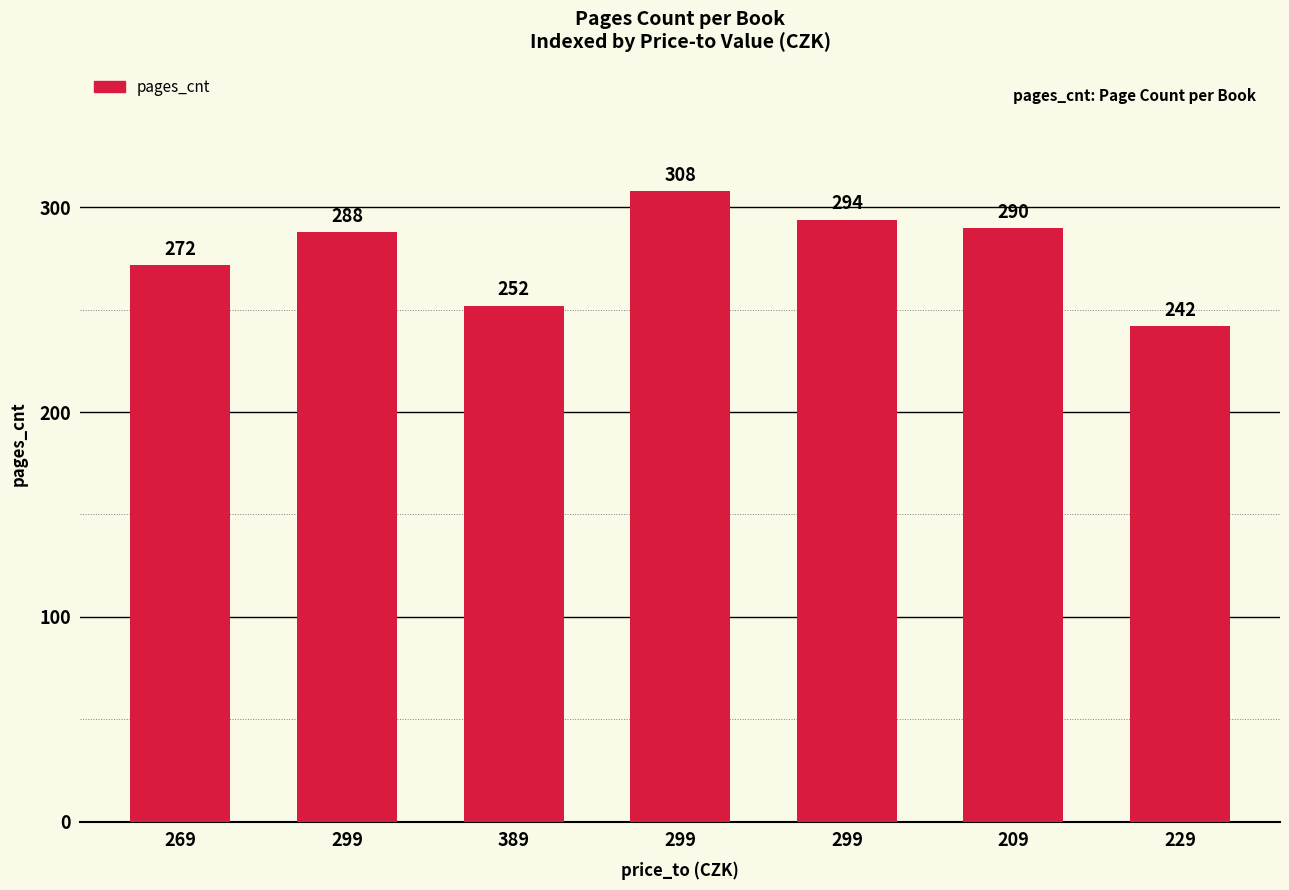

What is the label of the 6th bar from the right?

299